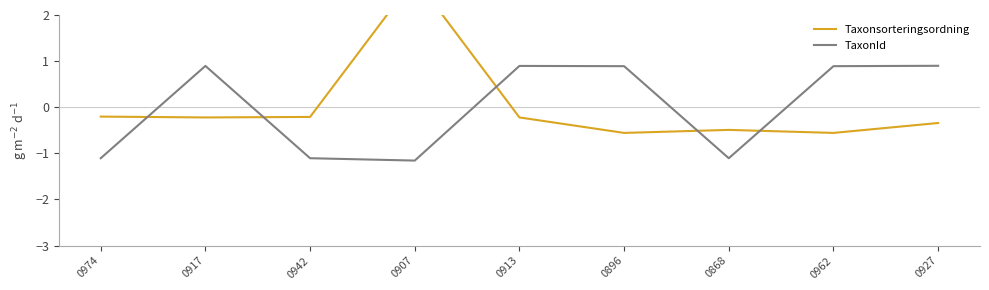

True or false: Taxonsorteringsordning has a value of -0.6 at 0896.

True